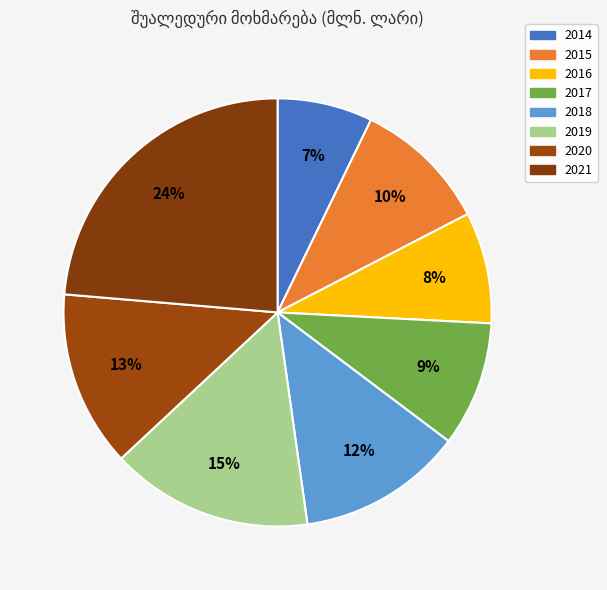

The 2021 slice represents 36% of the pie. True or false?

False